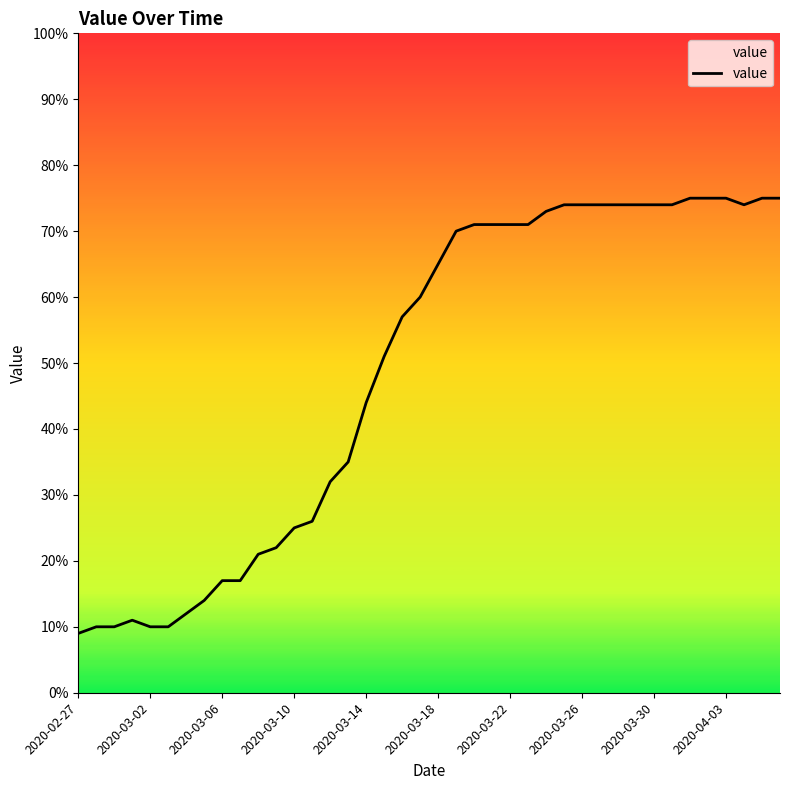

Does the chart have visible grid lines?

No